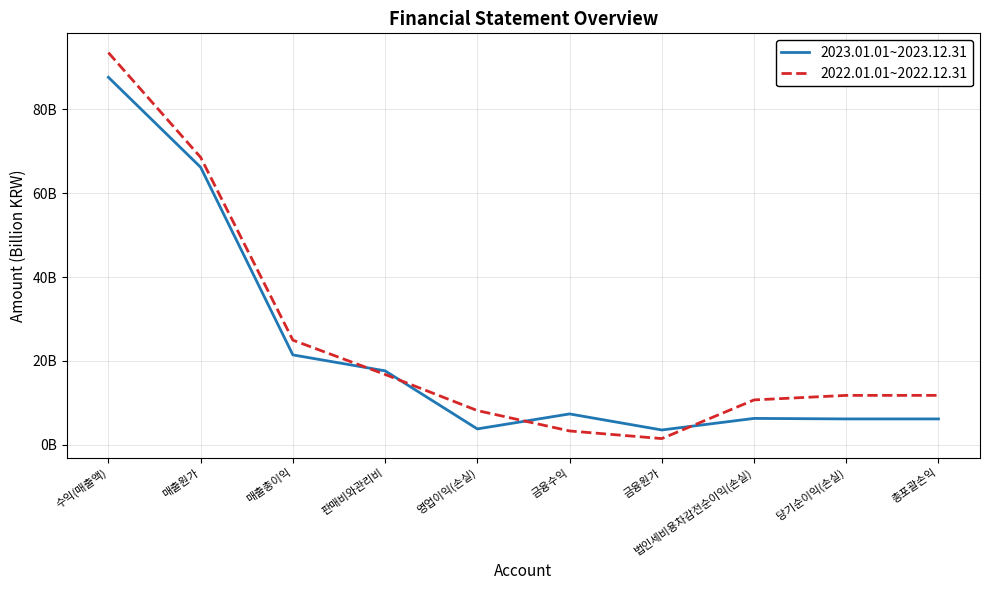

Reading left to right, transcribe all the data shown in this chart.

2023.01.01~2023.12.31: 수익(매출액)=87.6	매출원가=66.2	매출총이익=21.4	판매비와관리비=17.6	영업이익(손실)=3.8	금융수익=7.4	금융원가=3.5	법인세비용차감전순이익(손실)=6.3	당기순이익(손실)=6.2	총포괄손익=6.2
2022.01.01~2022.12.31: 수익(매출액)=93.5	매출원가=68.5	매출총이익=25.0	판매비와관리비=16.8	영업이익(손실)=8.2	금융수익=3.3	금융원가=1.5	법인세비용차감전순이익(손실)=10.7	당기순이익(손실)=11.8	총포괄손익=11.8